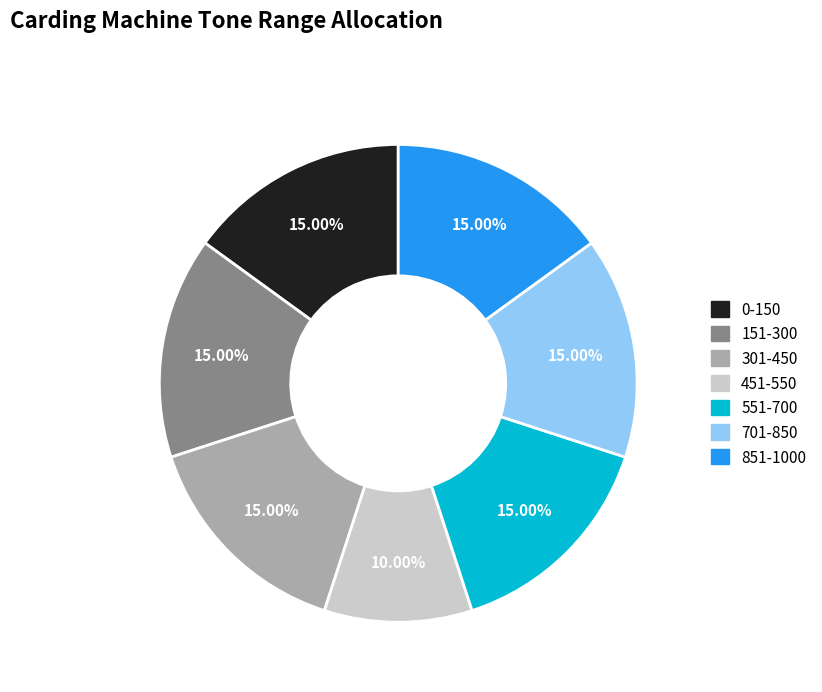

What is the ratio of the value at 301-450 to the value at 551-700?

1.0